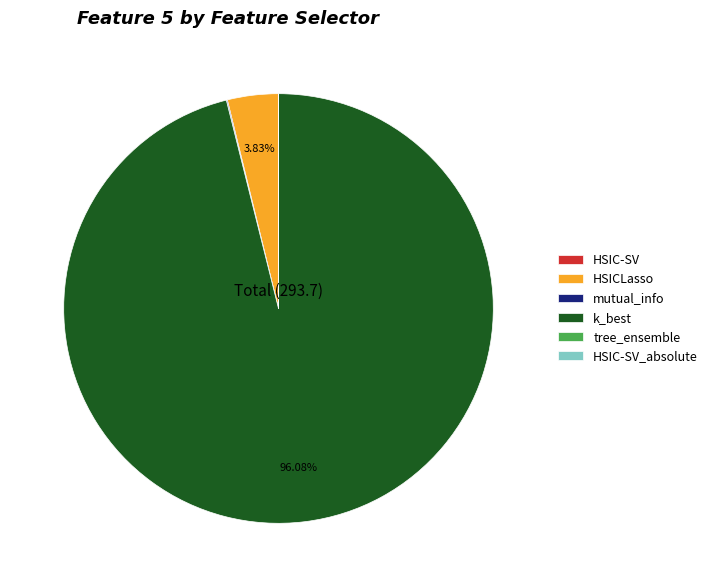

To the nearest percent, what is the difference between the largest and smallest slice percentages?

96%